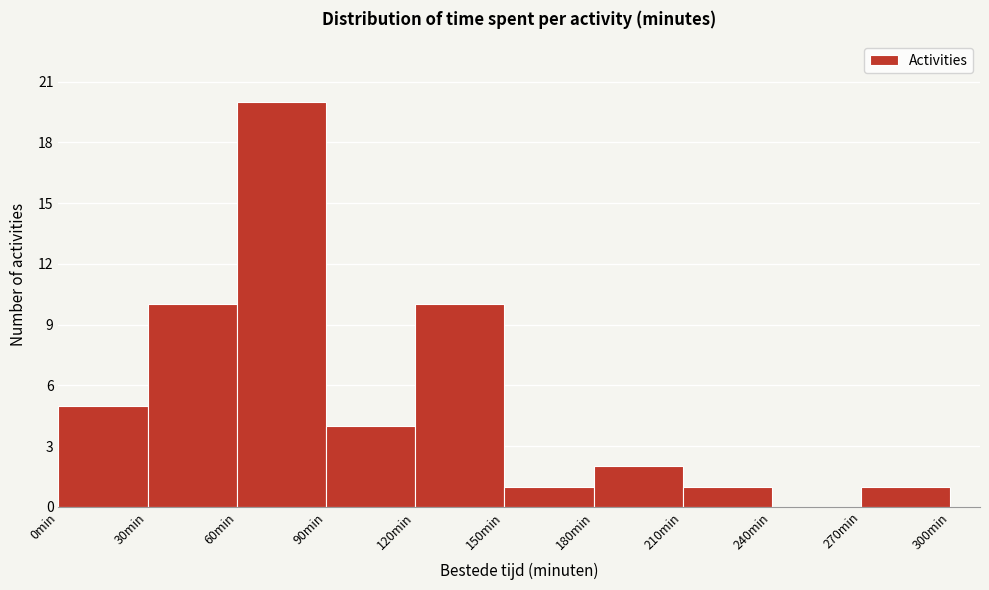

Reading left to right, list every bar in this chart as the range it spans on the x-axis followed by its height. The values are not printed on the chart, so give them approximately, as read against the axis.

0 to 30: 5
30 to 60: 10
60 to 90: 20
90 to 120: 4
120 to 150: 10
150 to 180: 1
180 to 210: 2
210 to 240: 1
240 to 270: 0
270 to 300: 1